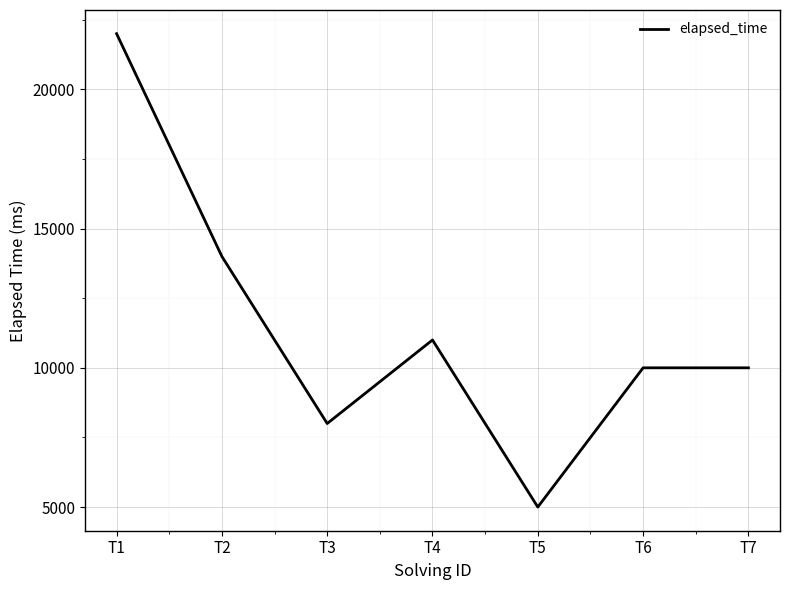

Reading left to right, list all the values displayed in this chart.

22000	14000	8000	11000	5000	10000	10000